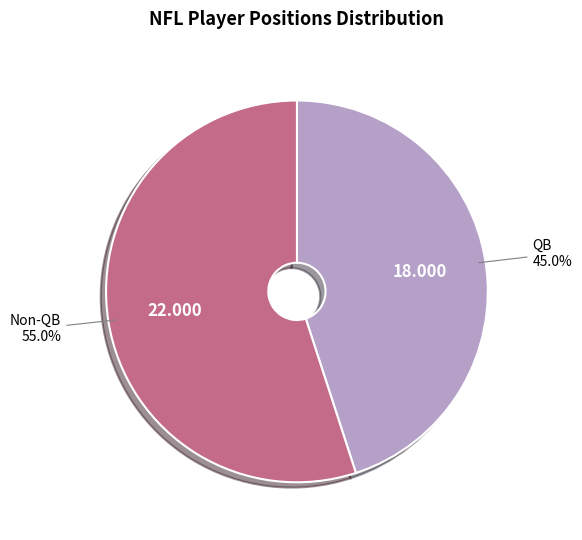

Which has a higher value, Non-QB or QB?

Non-QB